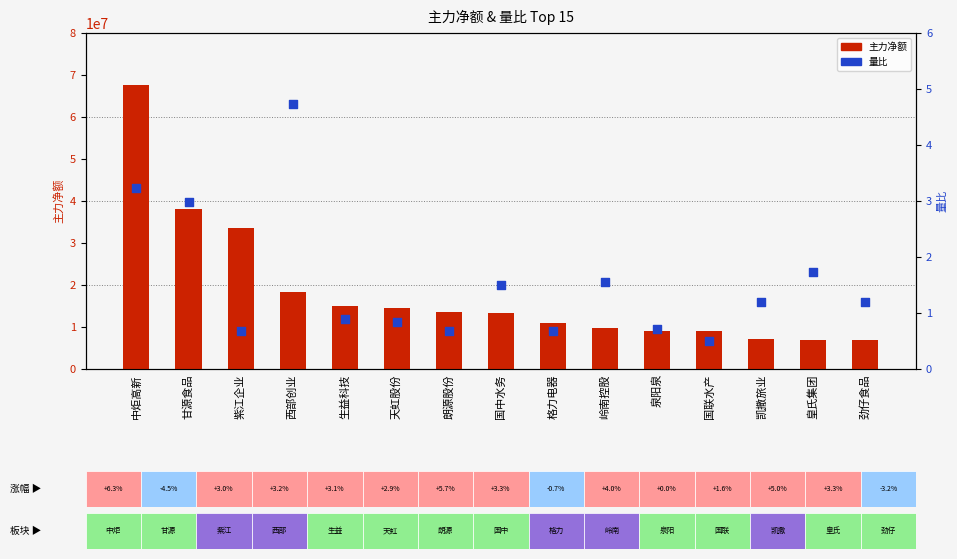

Which series has the largest total across all categories?

主力净额